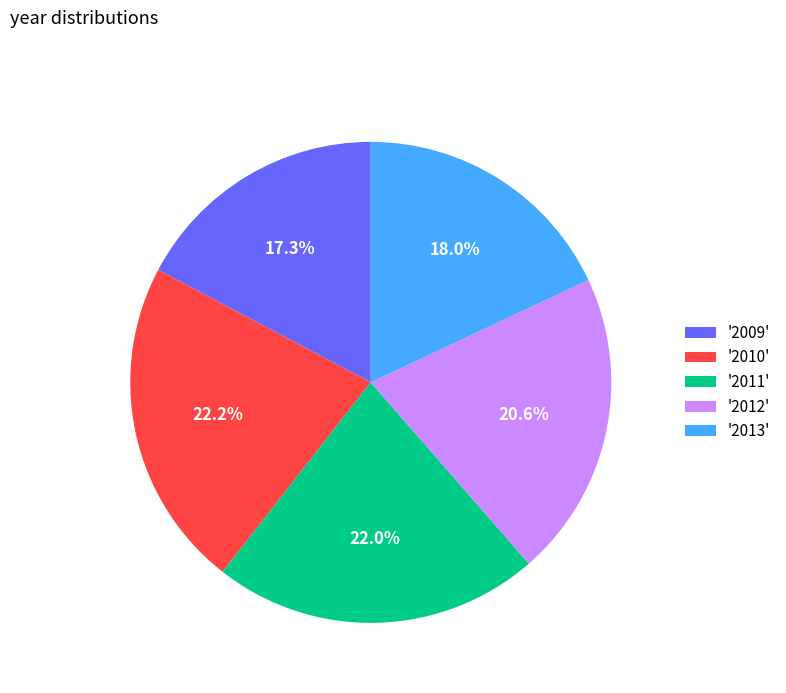

Count the number of slices in the pie.

5